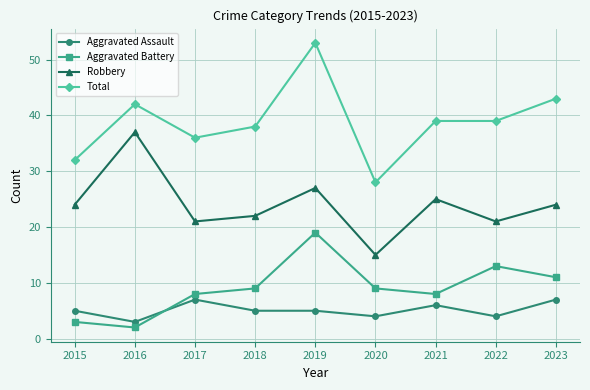

What is the average value of the Total series?

39